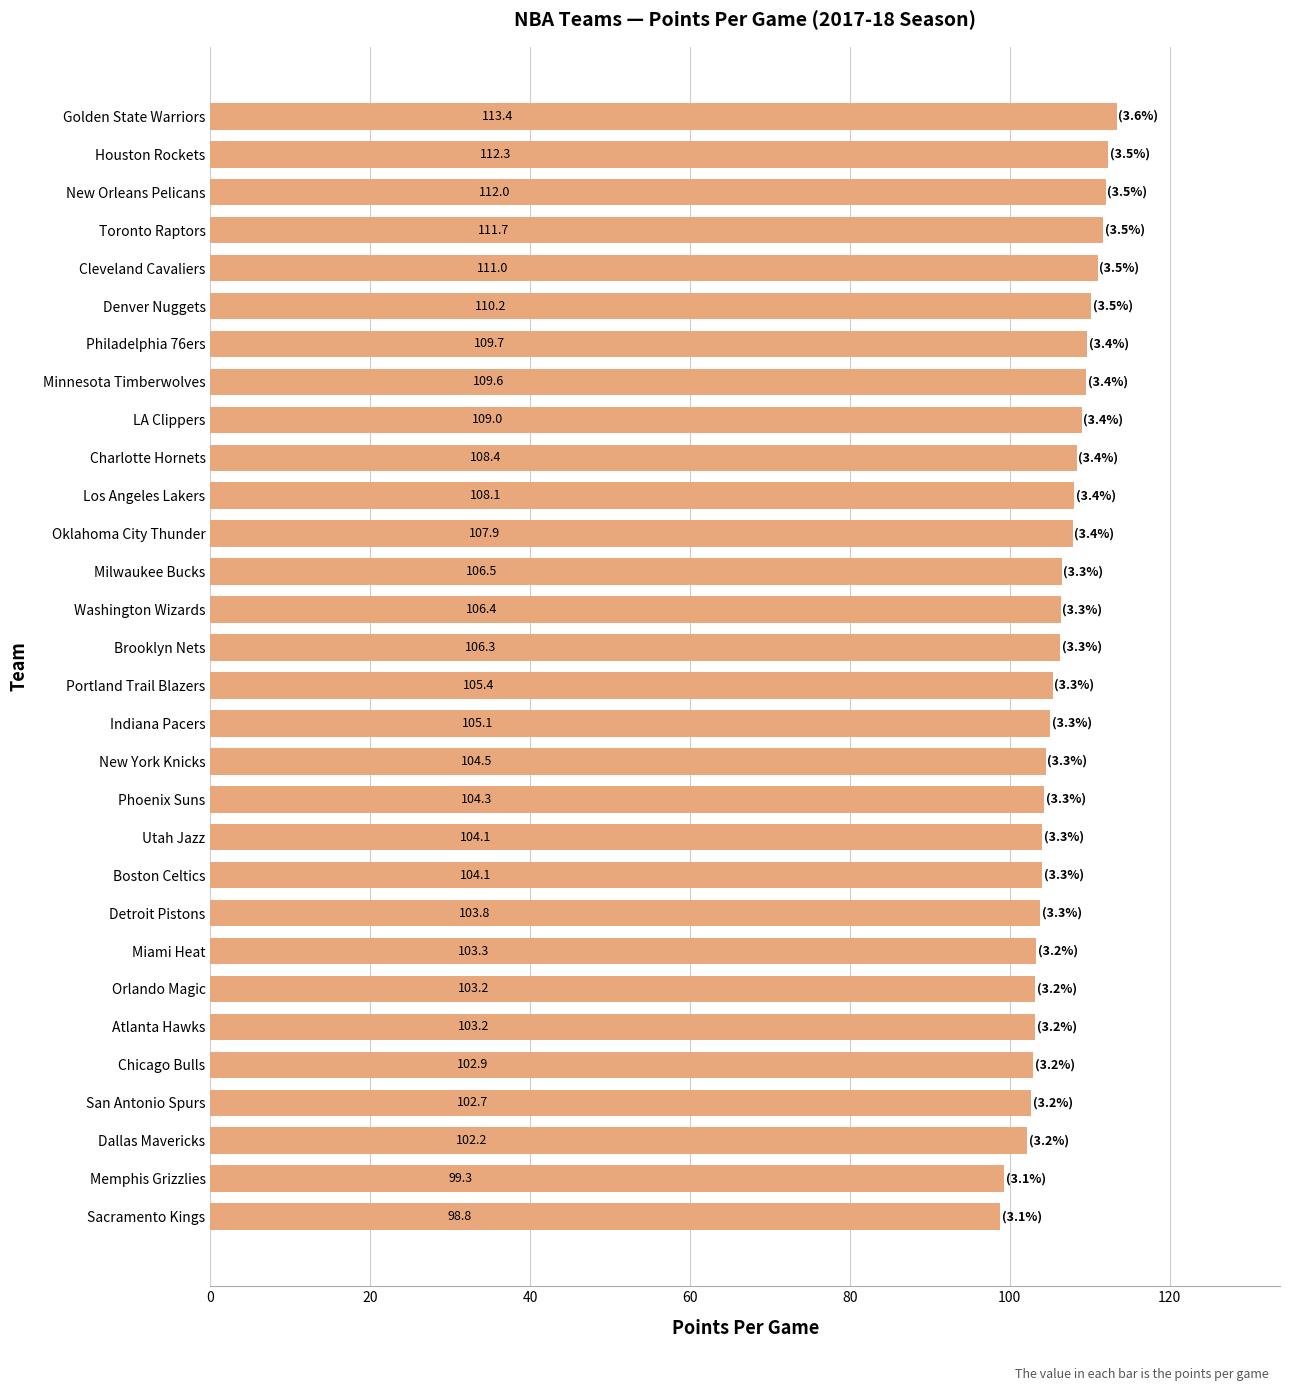

Reading bottom to top, list all the values displayed in this chart.

98.8	99.3	102.2	102.7	102.9	103.2	103.2	103.3	103.8	104.1	104.1	104.3	104.5	105.1	105.4	106.3	106.4	106.5	107.9	108.1	108.4	109.0	109.6	109.7	110.2	111.0	111.7	112.0	112.3	113.4